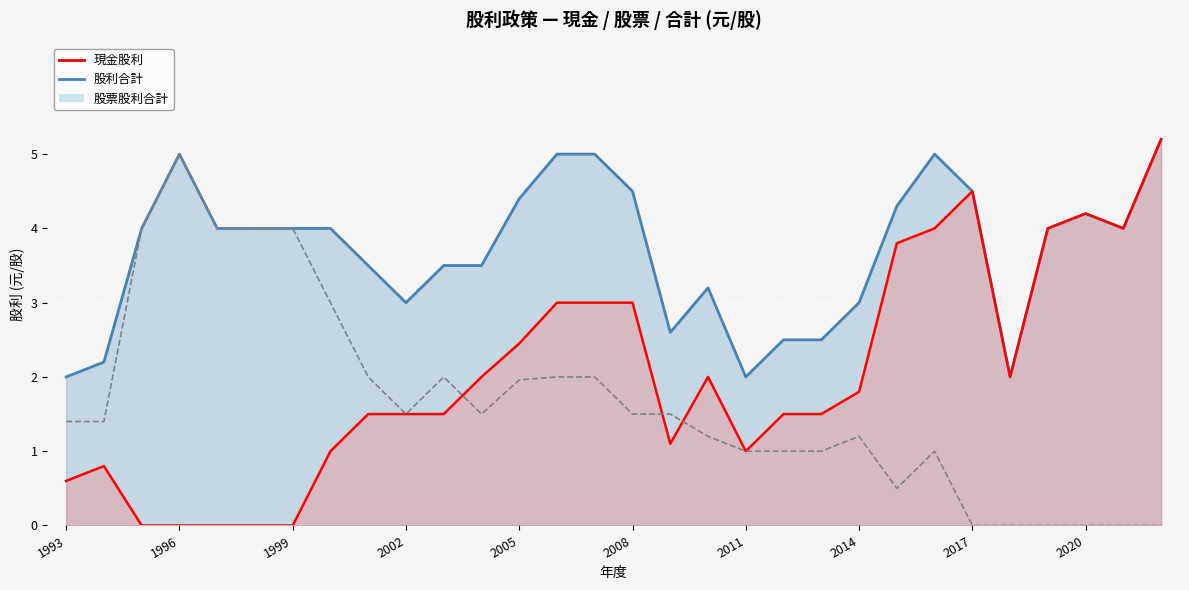

What is the difference between the maximum and minimum values in the 股票股利合計 series?

5.0